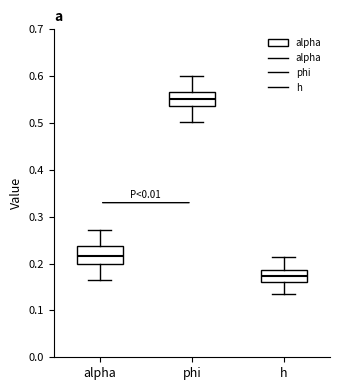

Which box has the lowest median line?

h